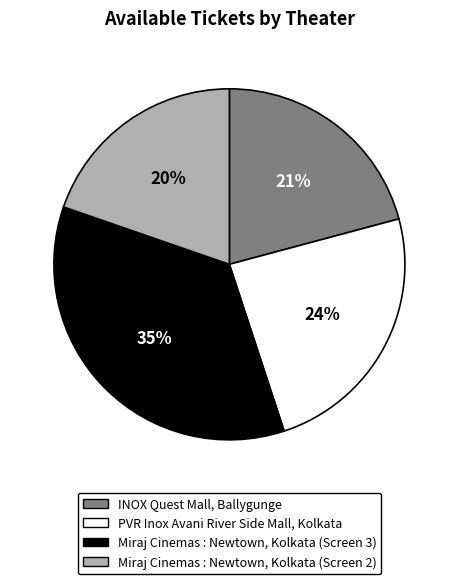

To the nearest percent, what is the combined percentage of Miraj Cinemas : Newtown, Kolkata (Screen 2) and Miraj Cinemas : Newtown, Kolkata (Screen 3)?

55%